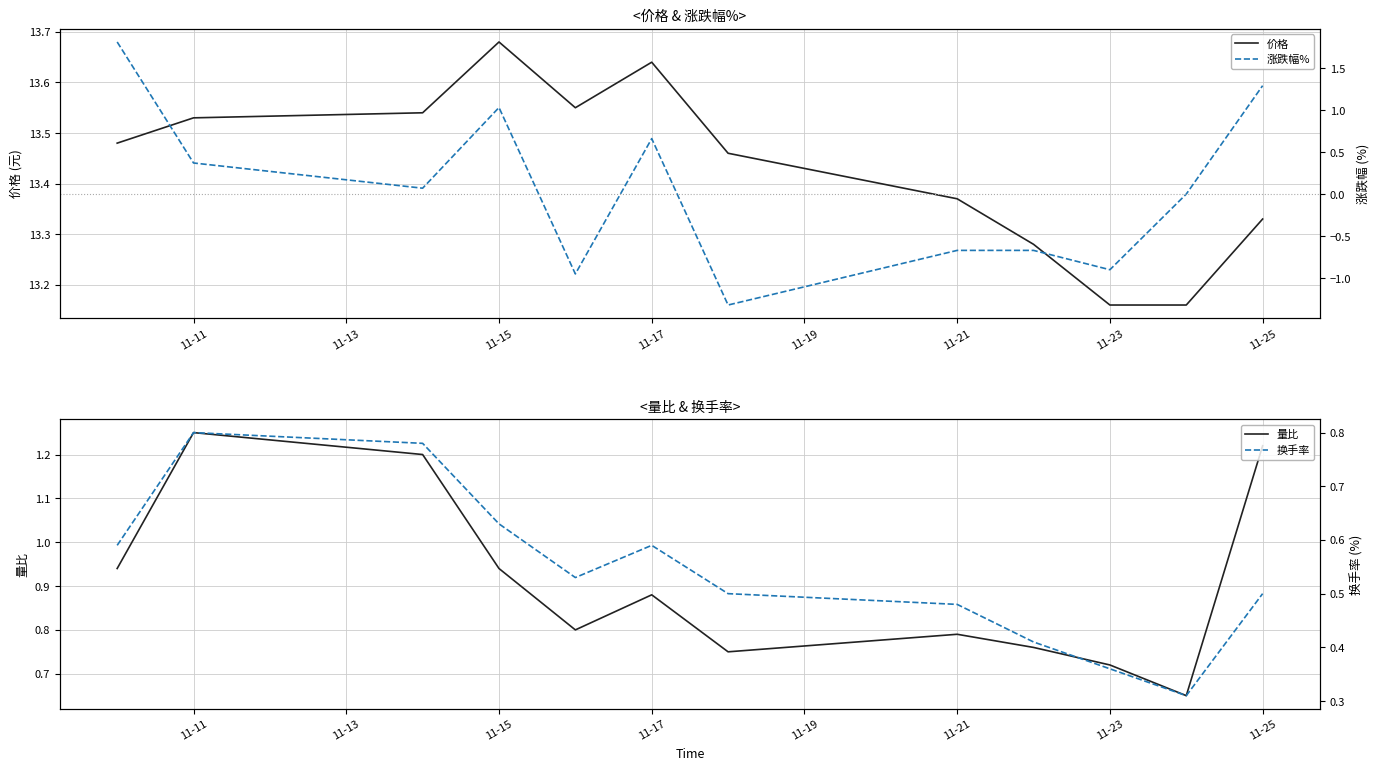

The 价格 series shows 8.3 at 11-23. True or false?

False